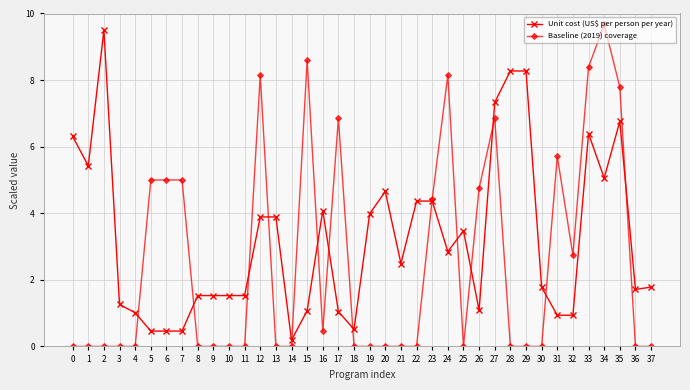

Count the number of categories in the chart.

38